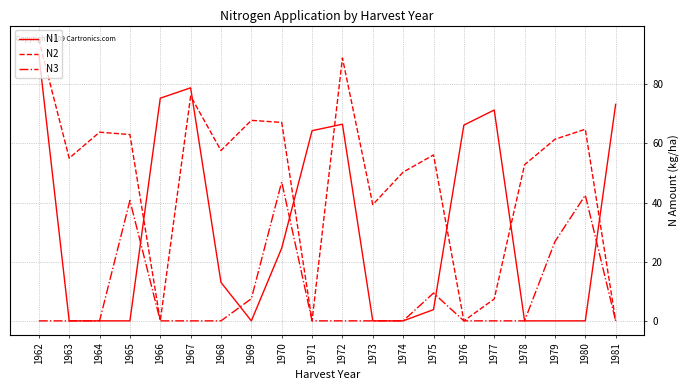

What is the highest value of the N3 series?

47.0